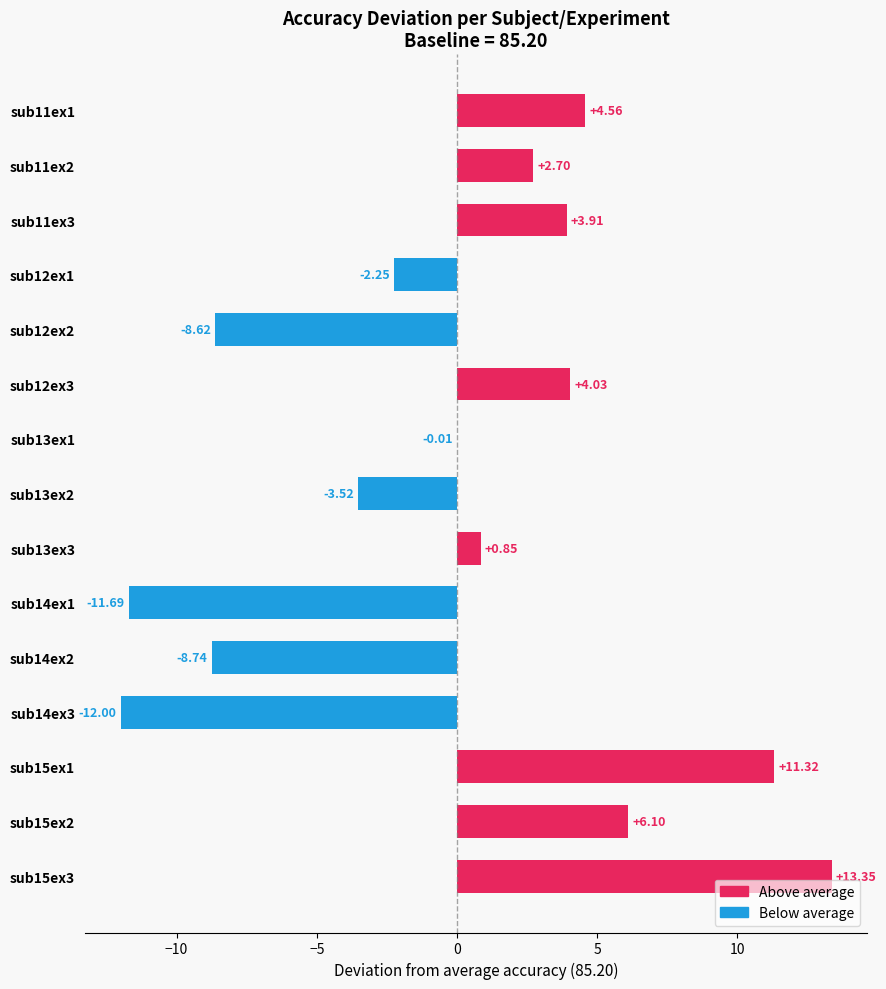

Between sub11ex1 and sub12ex3, which is larger?

sub11ex1